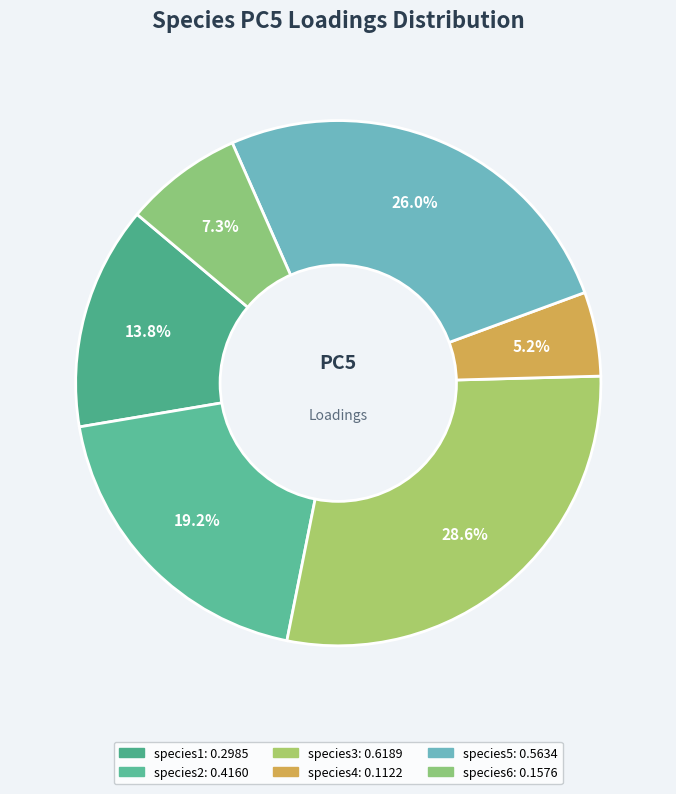

To the nearest percent, what percentage of the pie is species2?

19%